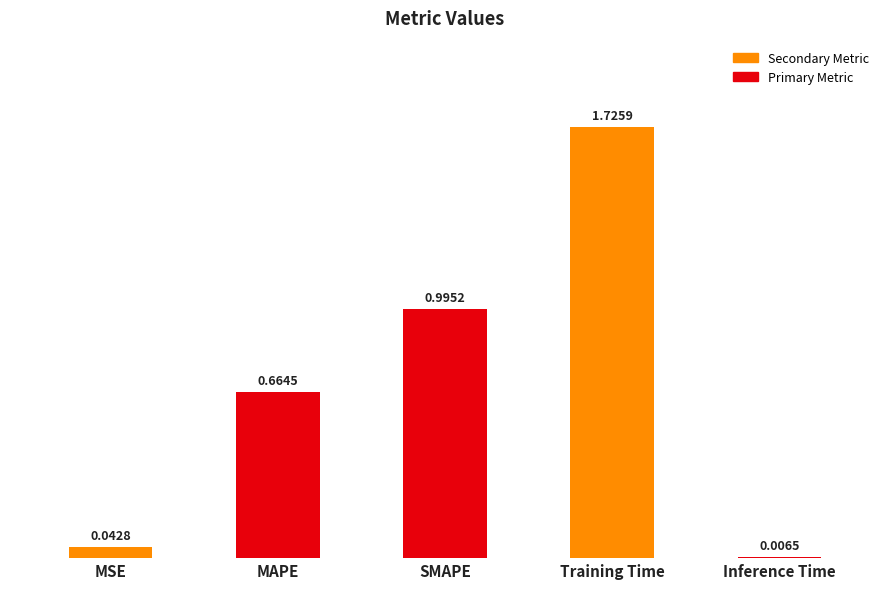

Does the chart contain any negative values?

No